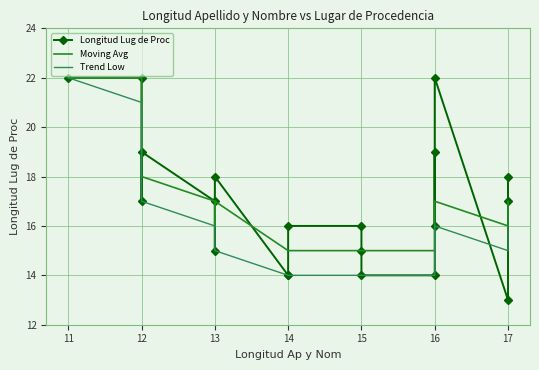

In Longitud Lug de Proc, how many points are lower than both neighbors (excluding endpoints)?

4